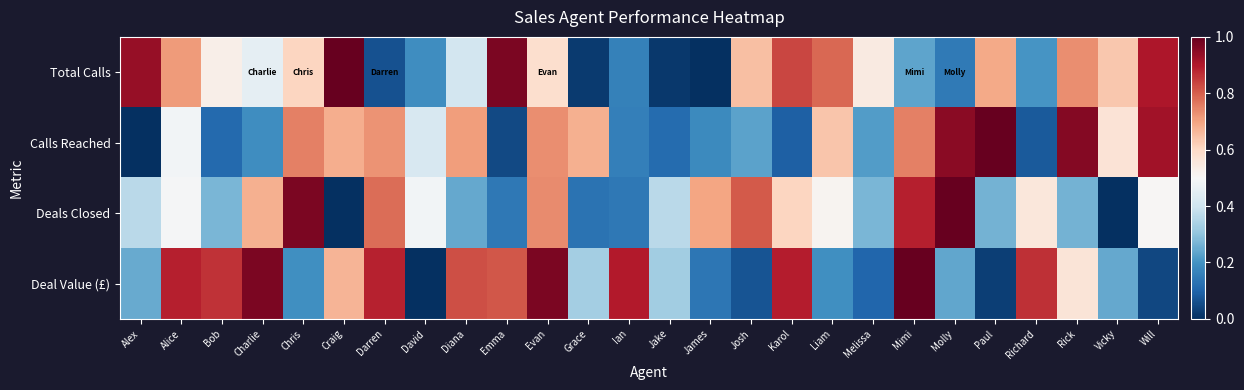

At which category is the sum across all series the highest?

Evan